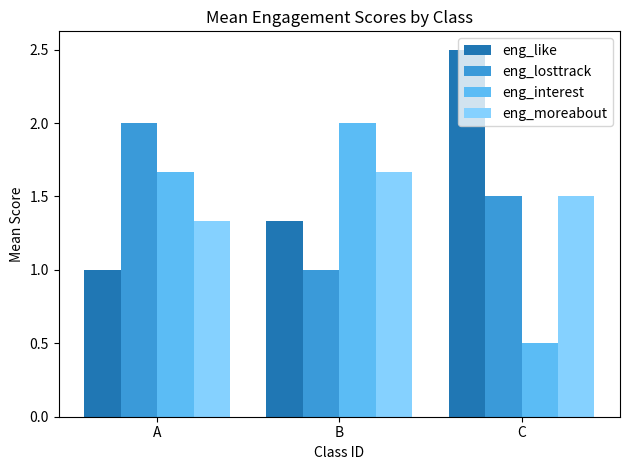

How many bars are there in each group?

4